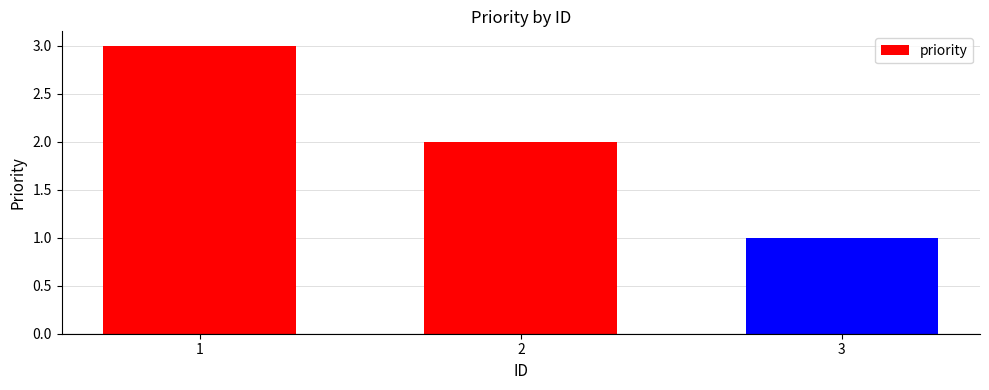

Reading right to left, what are all the values shown in this chart?

1	2	3